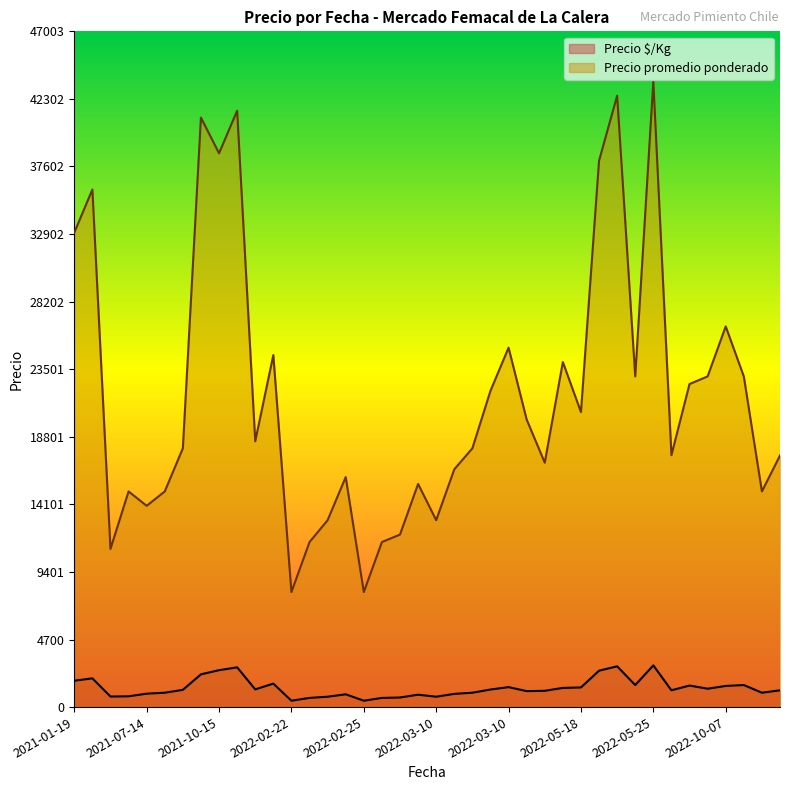

What is the difference between the maximum and minimum values in the Precio promedio ponderado series?

35521